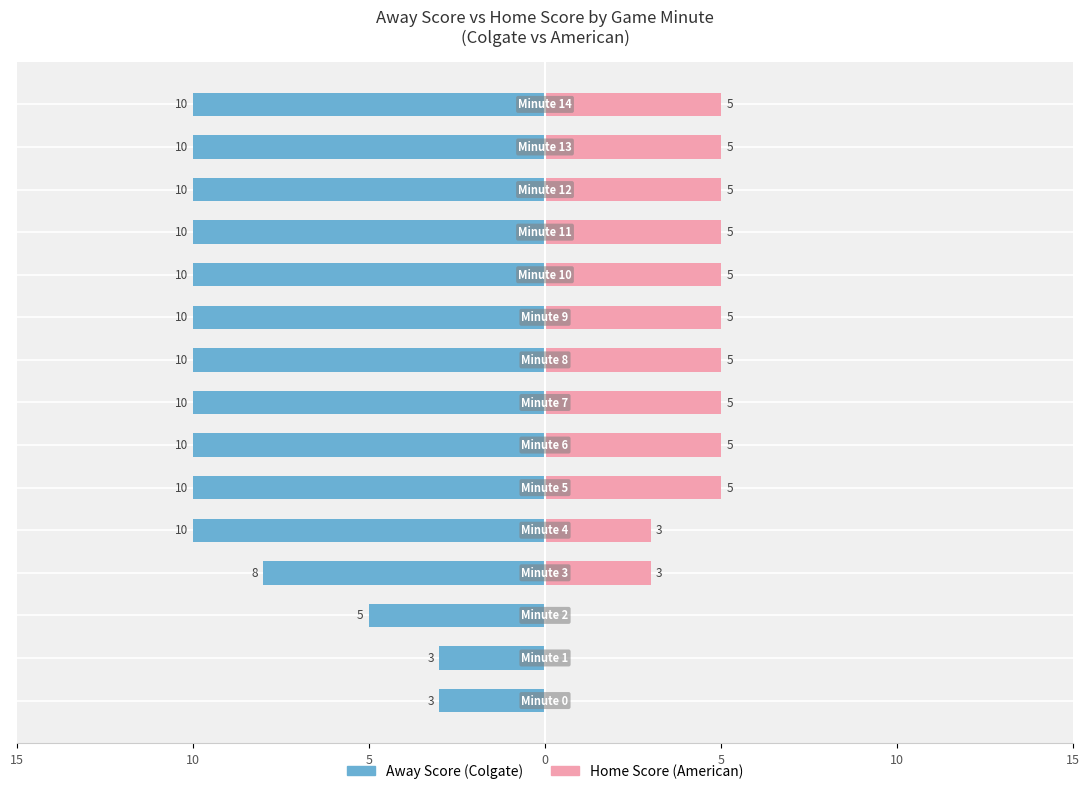

What value does the Home Score series have at 12?

5